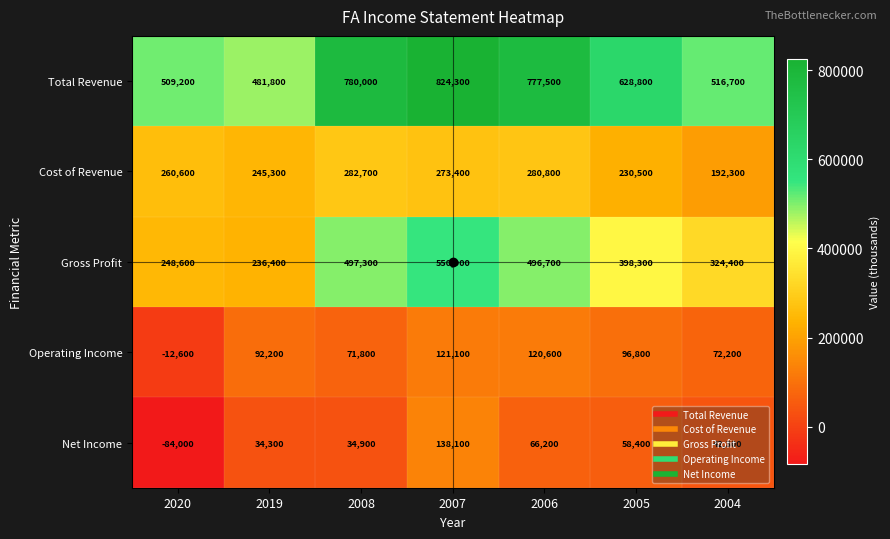

What is the smallest value displayed?

-84000